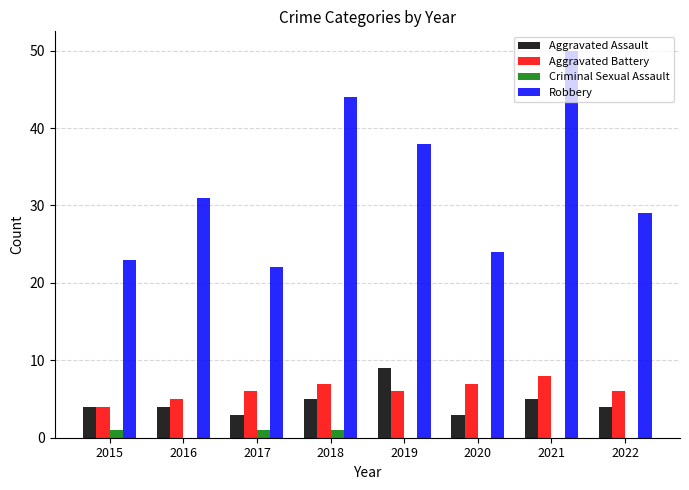

What is the spread (max minus min) of values at 2015?

22